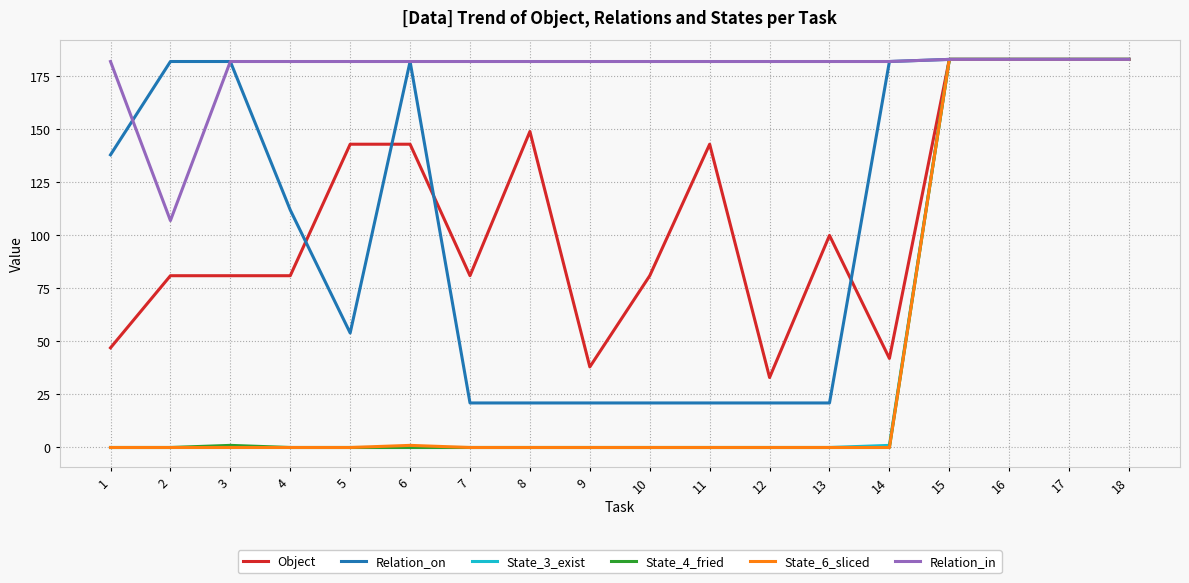

Reading left to right, transcribe all the data shown in this chart.

Object: 47	81	81	81	143	143	81	149	38	81	143	33	100	42	183	183	183	183
Relation_on: 138	182	182	112	54	182	21	21	21	21	21	21	21	182	183	183	183	183
State_3_exist: 0	0	0	0	0	0	0	0	0	0	0	0	0	1	183	183	183	183
State_4_fried: 0	0	1	0	0	0	0	0	0	0	0	0	0	0	183	183	183	183
State_6_sliced: 0	0	0	0	0	1	0	0	0	0	0	0	0	0	183	183	183	183
Relation_in: 182	107	182	182	182	182	182	182	182	182	182	182	182	182	183	183	183	183